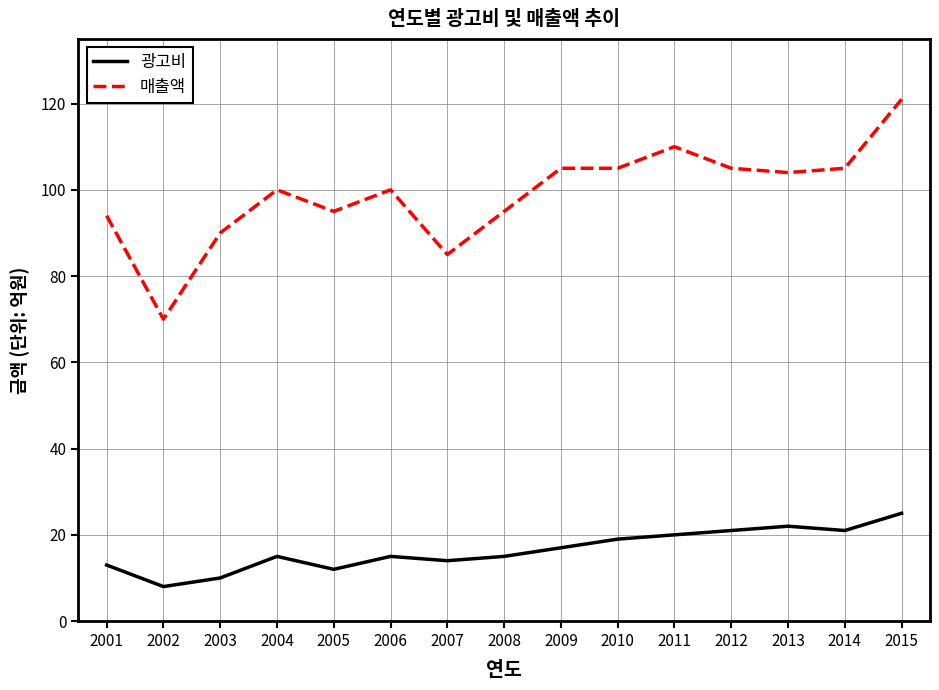

What is the difference between the 광고비 values at 2011 and 2001?

7